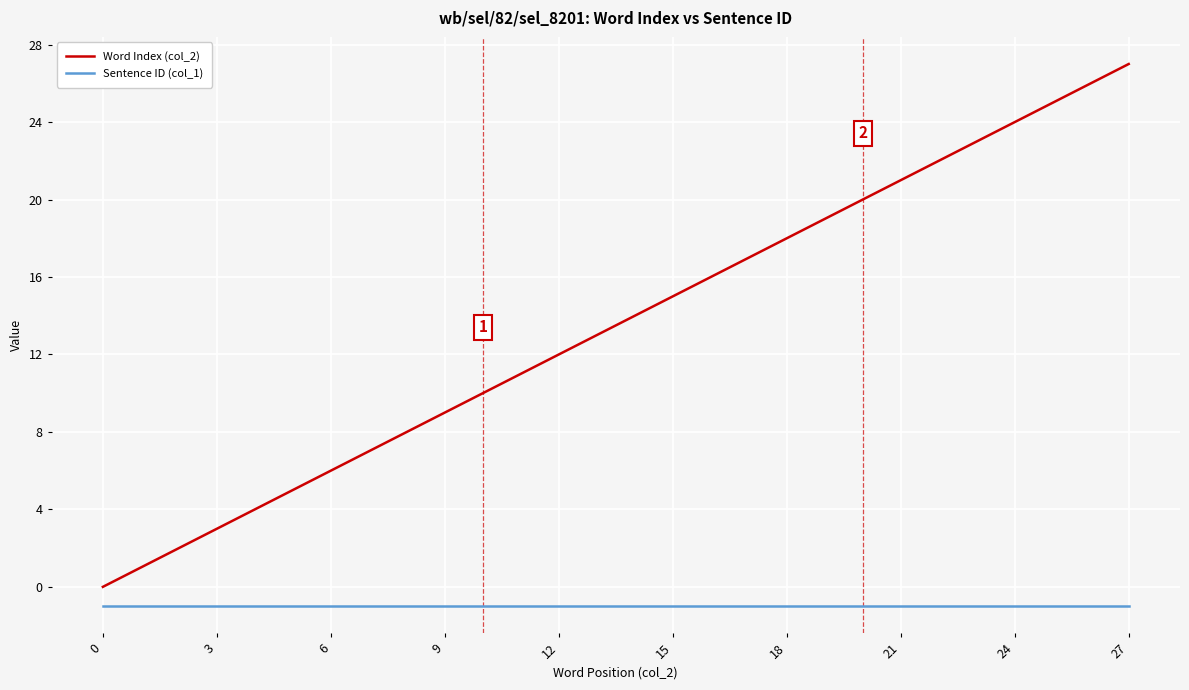

List the series in order of their overall mean, highest first.

Word Index (col_2), Sentence ID (col_1)